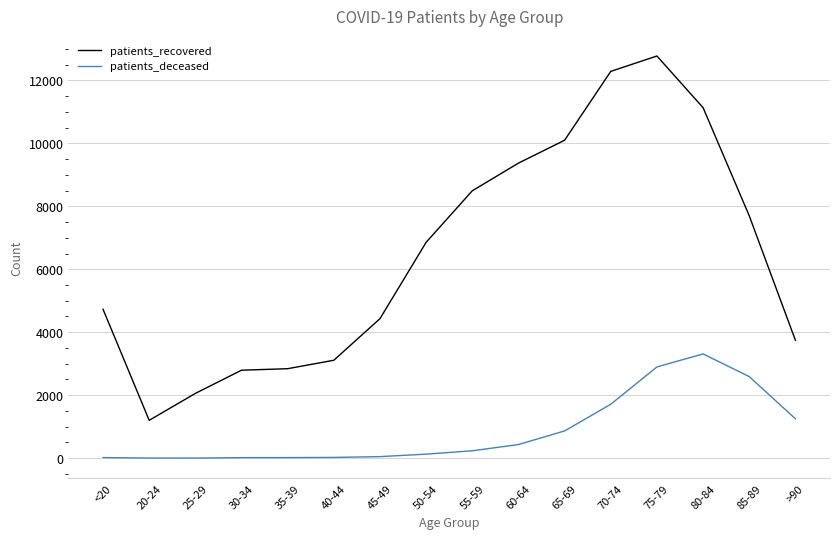

What is the difference between the maximum and minimum values in the patients_deceased series?

3308